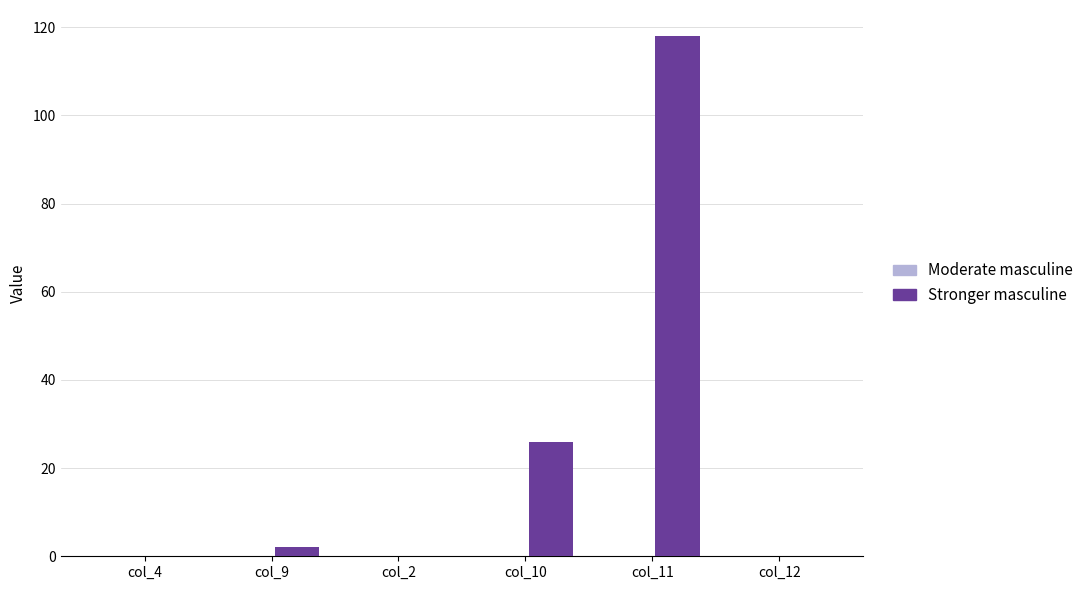

What is the sum of all values?

146.0